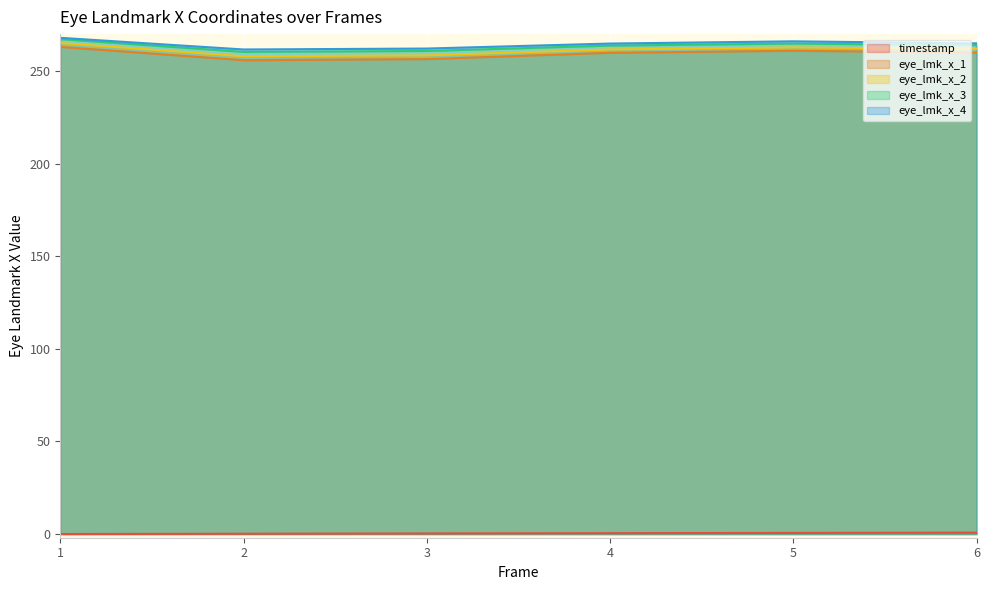

How many data points does each series have?

6